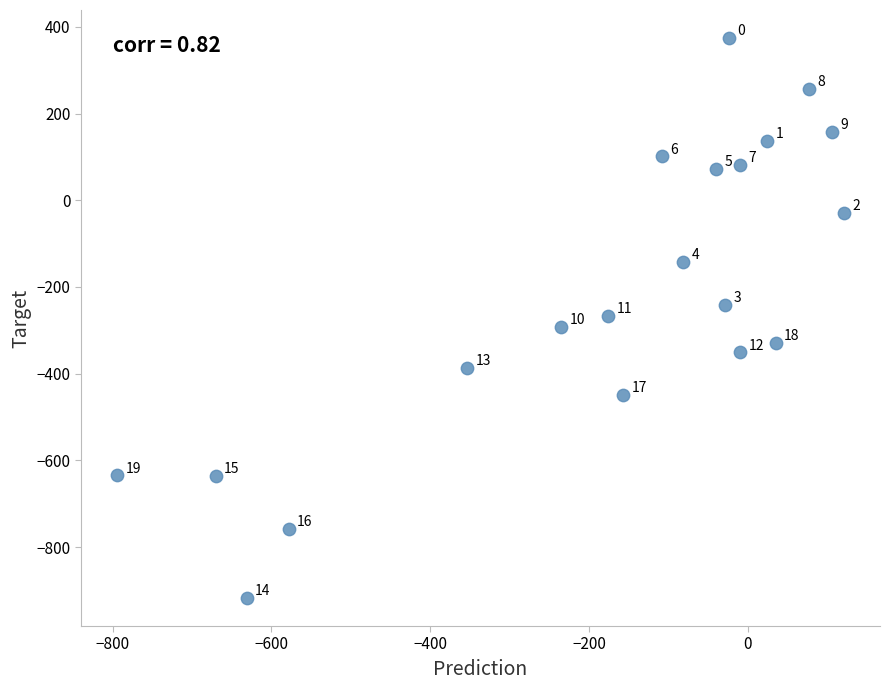

What is the range of Y values (max minus min)?

1291.7